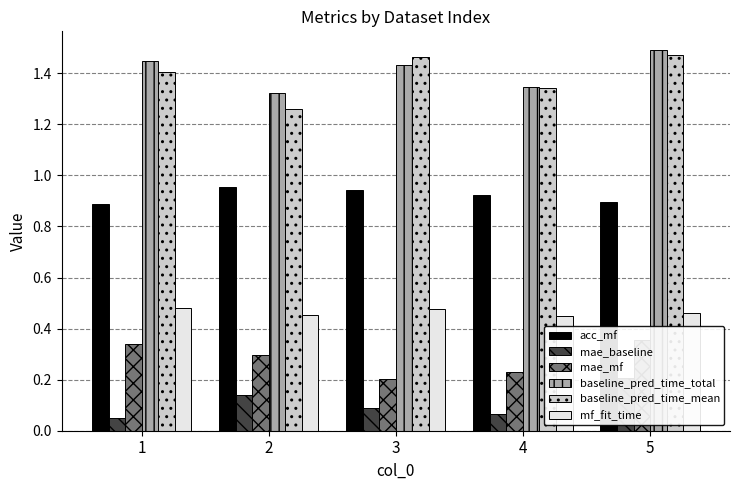

True or false: baseline_pred_time_total has a value of 2.5 at 5.

False